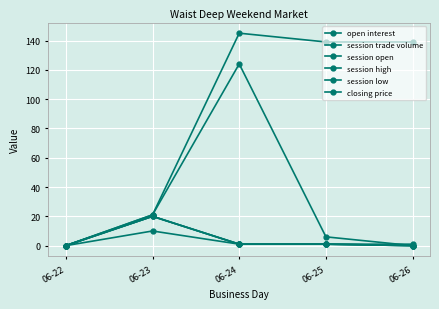

What is the value of the session trade volume point at the 4th from the left?

6